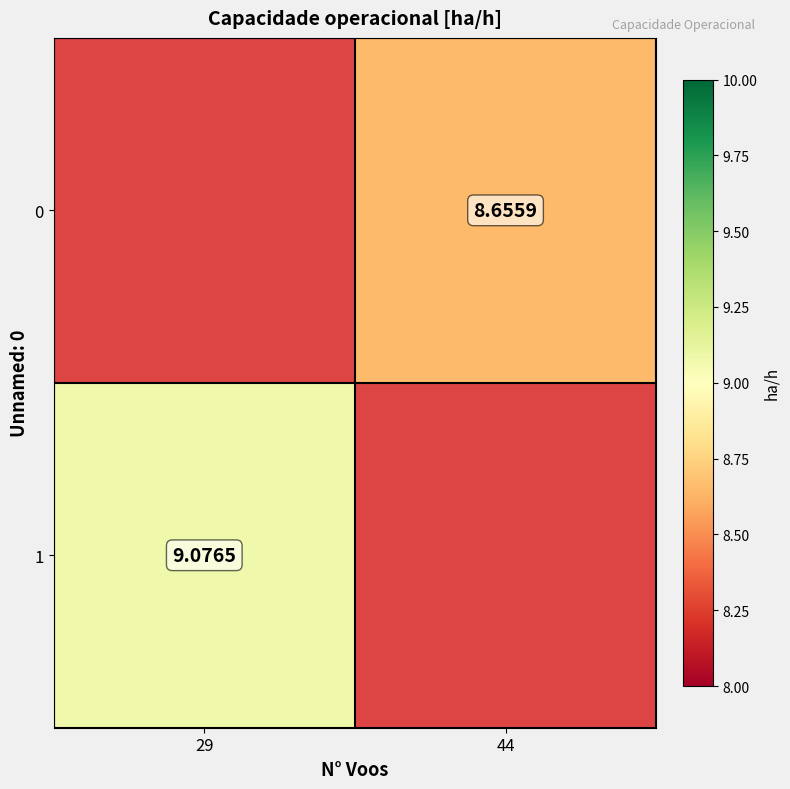

Is the value of 1 at 29 greater than the value of 0 at 44?

Yes